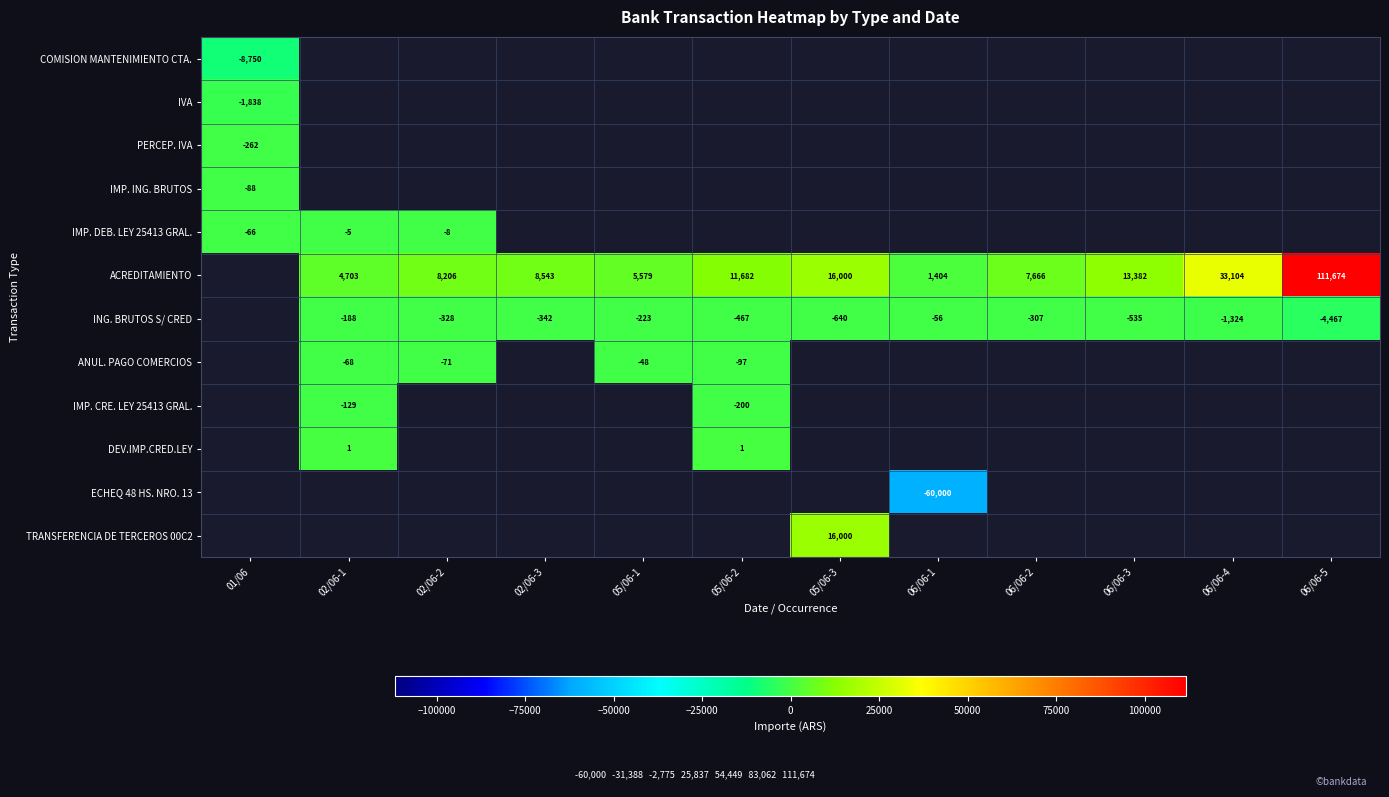

True or false: ACREDITAMIENTO has a value of 1404 at 06/06-1.

True